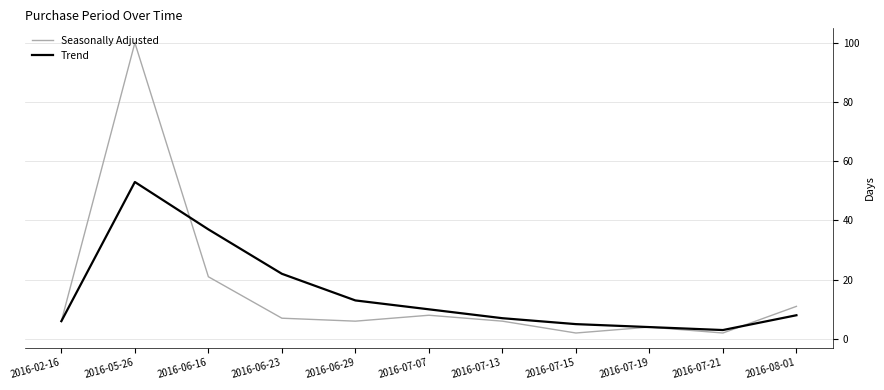

At which category is the sum across all series the highest?

2016-05-26